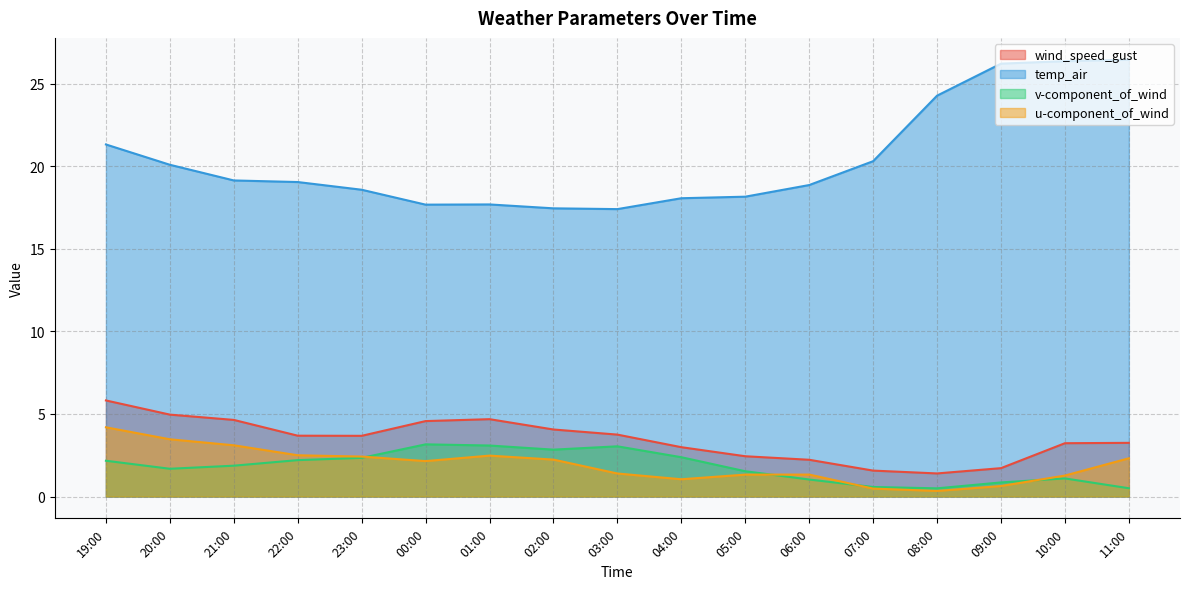

Reading left to right, list all the values displayed in this chart.

wind_speed_gust: 19:00=5.8	20:00=5.0	21:00=4.6	22:00=3.7	23:00=3.7	00:00=4.6	01:00=4.7	02:00=4.1	03:00=3.7	04:00=3.0	05:00=2.4	06:00=2.2	07:00=1.6	08:00=1.4	09:00=1.7	10:00=3.2	11:00=3.2
temp_air: 19:00=21.3	20:00=20.1	21:00=19.1	22:00=19.0	23:00=18.6	00:00=17.7	01:00=17.7	02:00=17.5	03:00=17.4	04:00=18.1	05:00=18.2	06:00=18.9	07:00=20.3	08:00=24.3	09:00=26.2	10:00=26.4	11:00=26.5
v-component_of_wind: 19:00=2.2	20:00=1.7	21:00=1.9	22:00=2.2	23:00=2.3	00:00=3.2	01:00=3.1	02:00=2.8	03:00=3.0	04:00=2.4	05:00=1.5	06:00=1.0	07:00=0.6	08:00=0.5	09:00=0.9	10:00=1.1	11:00=0.5
u-component_of_wind: 19:00=4.2	20:00=3.5	21:00=3.1	22:00=2.5	23:00=2.4	00:00=2.1	01:00=2.5	02:00=2.2	03:00=1.4	04:00=1.0	05:00=1.3	06:00=1.3	07:00=0.5	08:00=0.3	09:00=0.6	10:00=1.3	11:00=2.3